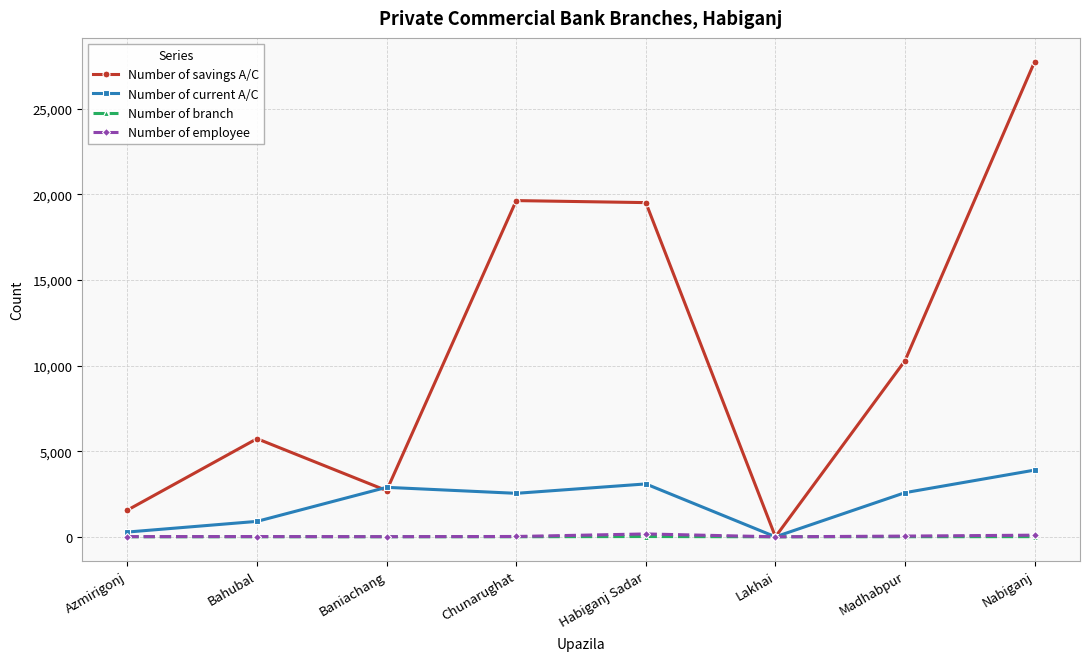

True or false: Number of savings A/C has more than 2 points higher than both neighbors.

False